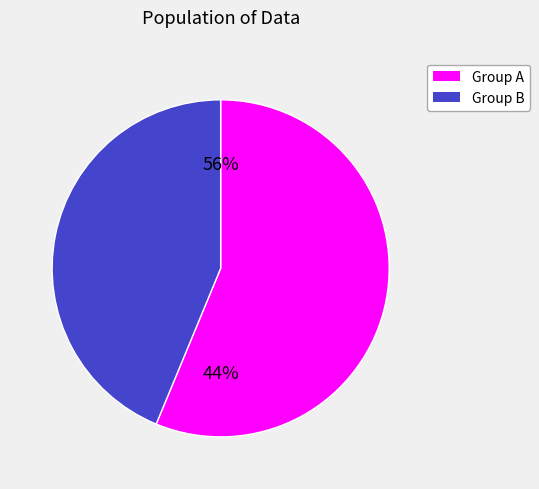

Is 4 the majority of the pie?

No